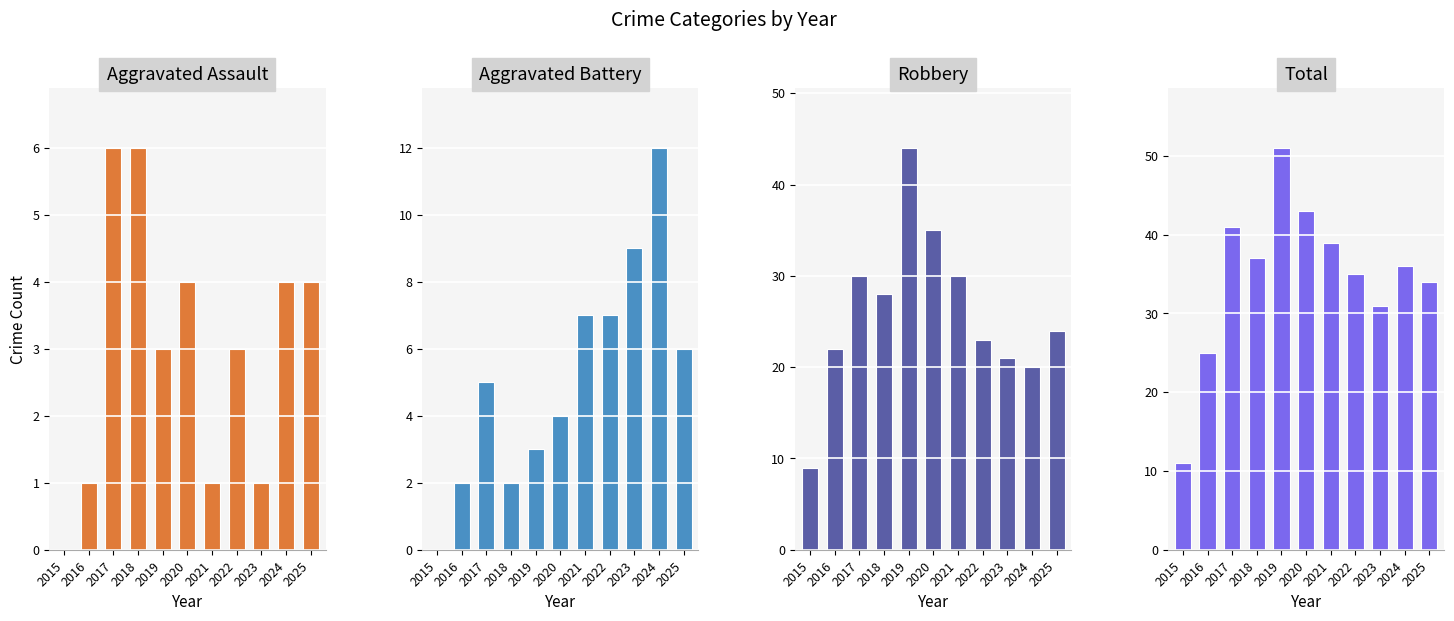

The value of Aggravated Assault at 2017 is 1. True or false?

False